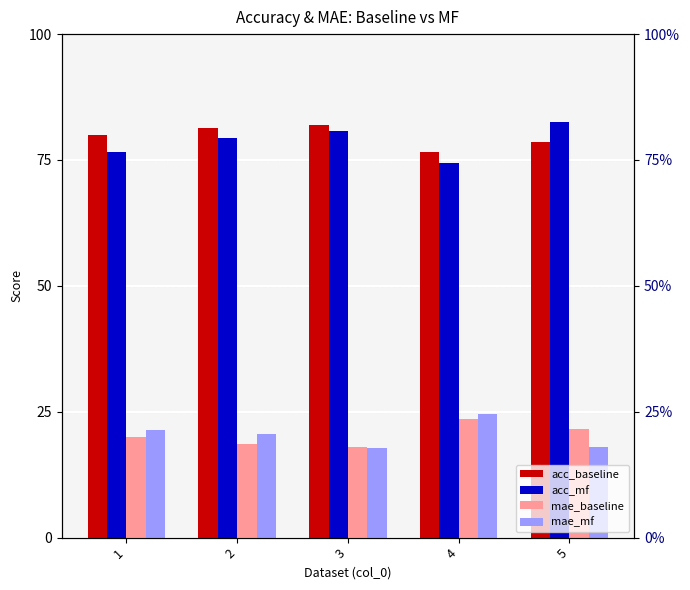

The value of acc_baseline at 3 is 1.5. True or false?

False